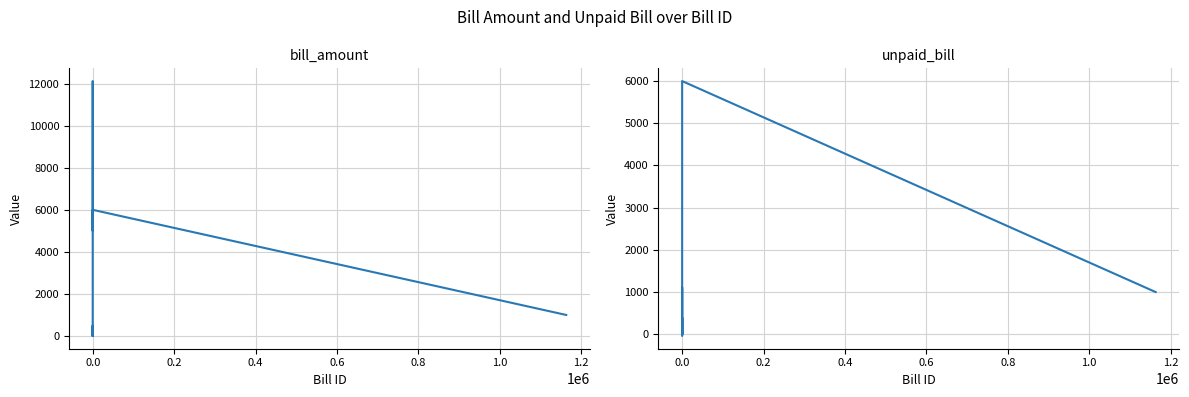

At how many categories does at least one series exceed 4434?

3